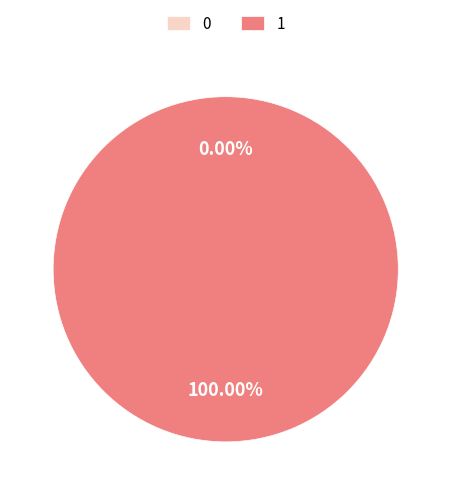

To the nearest percent, what is the difference between the 0 and 1 slice percentages?

100%